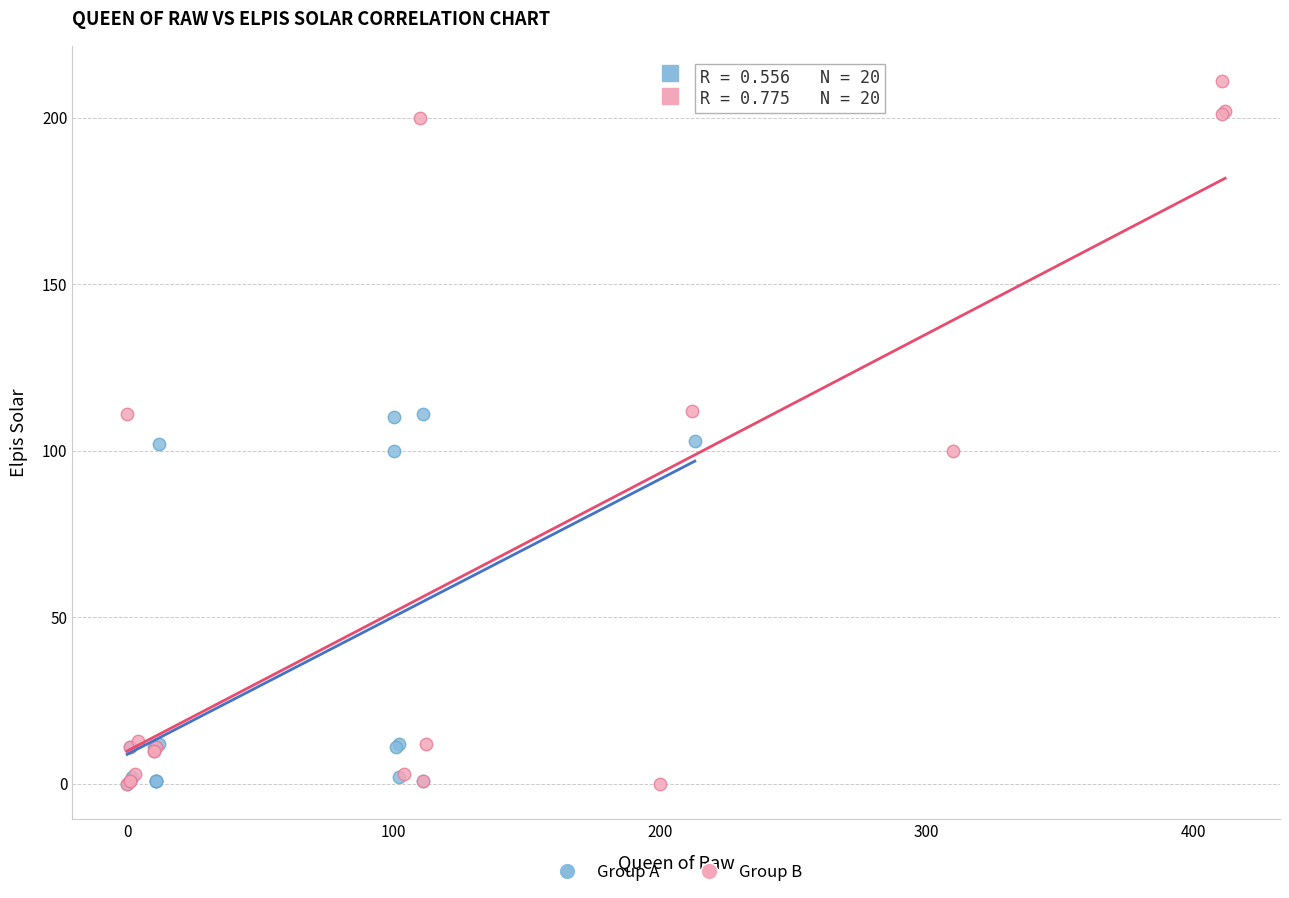

What are all the series names shown in the legend?

Group A, Group B